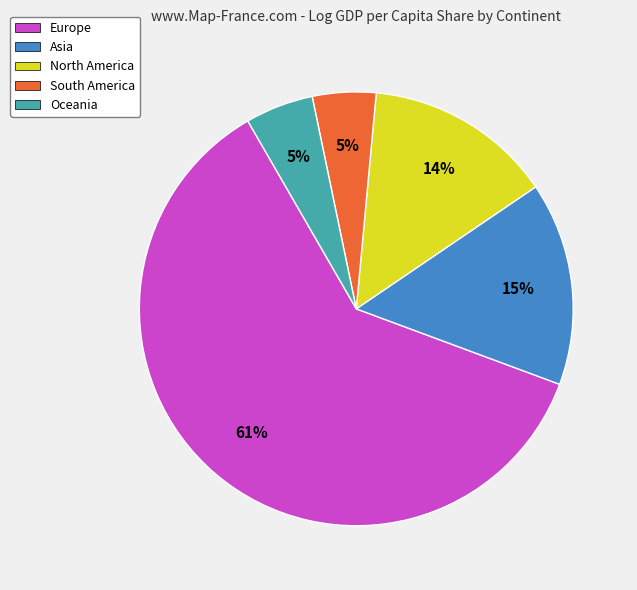

Count the number of slices in the pie.

5